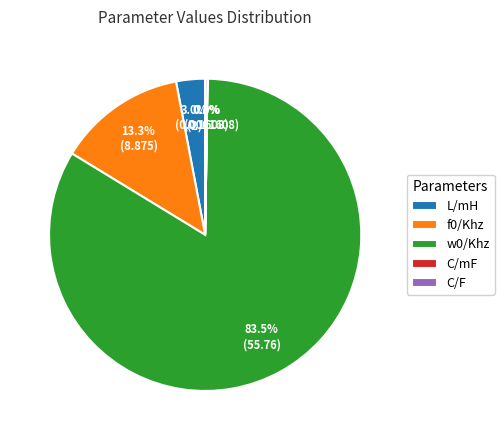

Does w0/Khz represent more than half of the total?

Yes